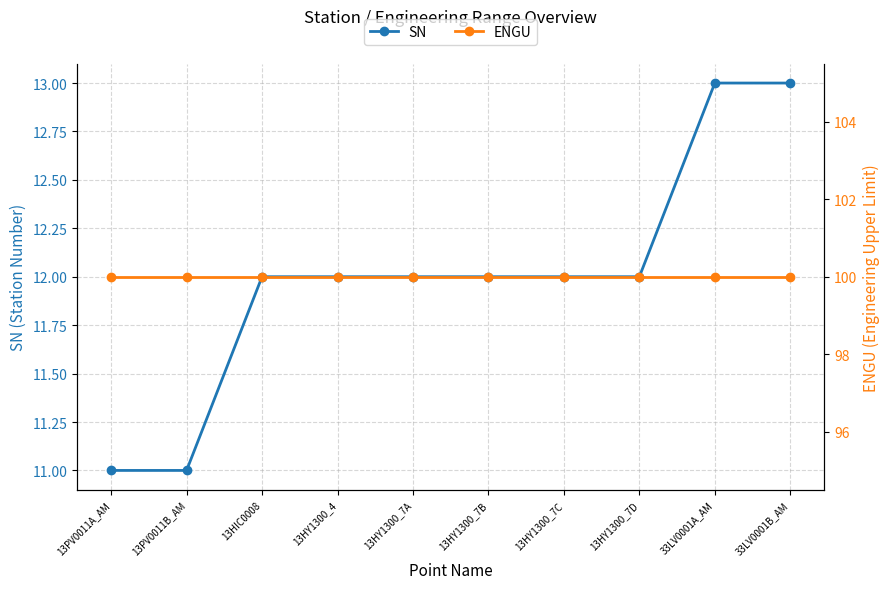

What is the value of the ENGU point at the 3rd from the left?

100